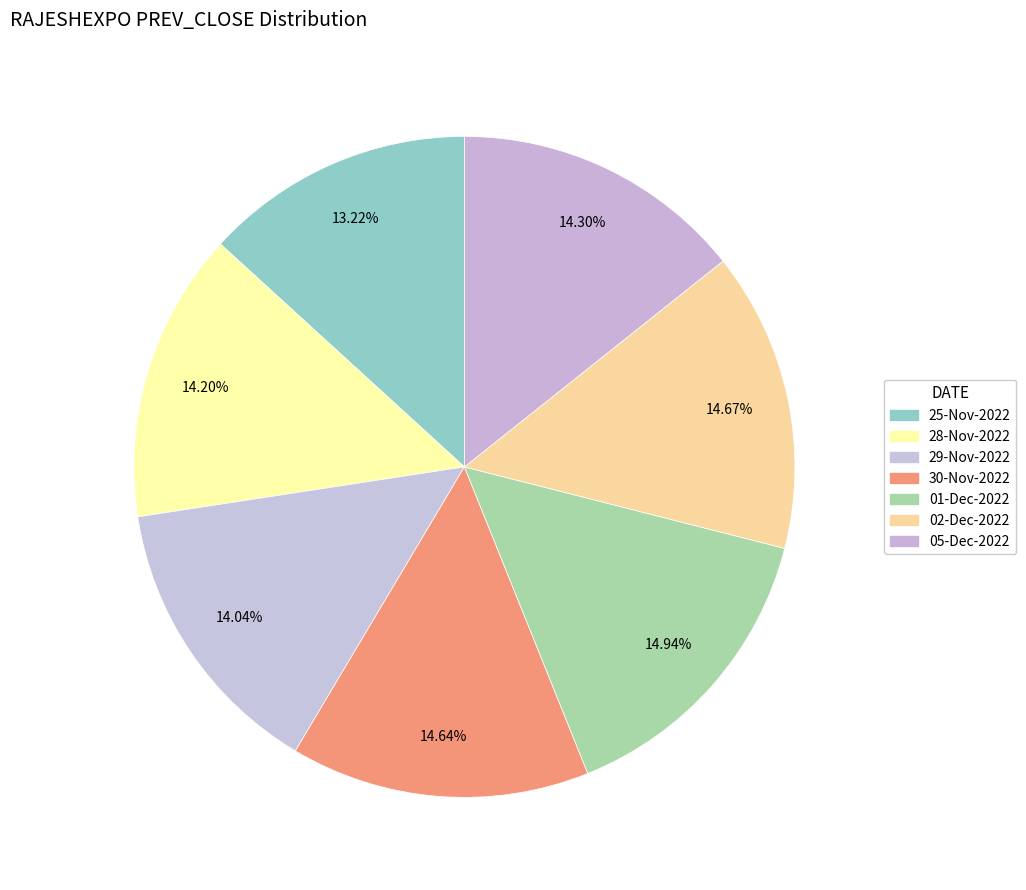

Count the number of slices in the pie.

7